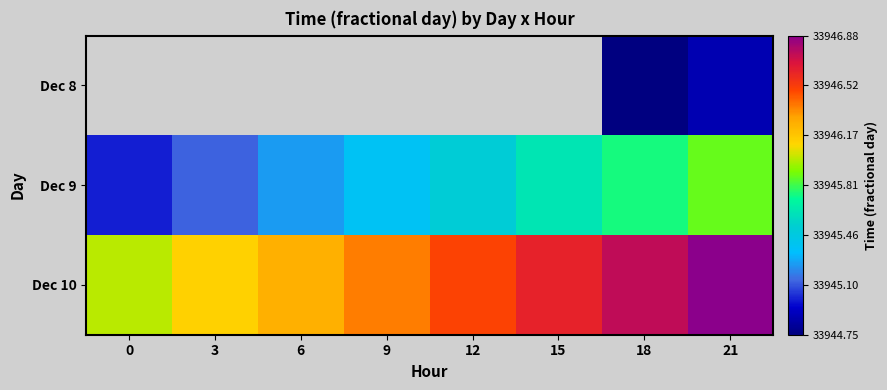

Rank the series by their maximum value, from lowest to highest.

Dec 8, Dec 9, Dec 10